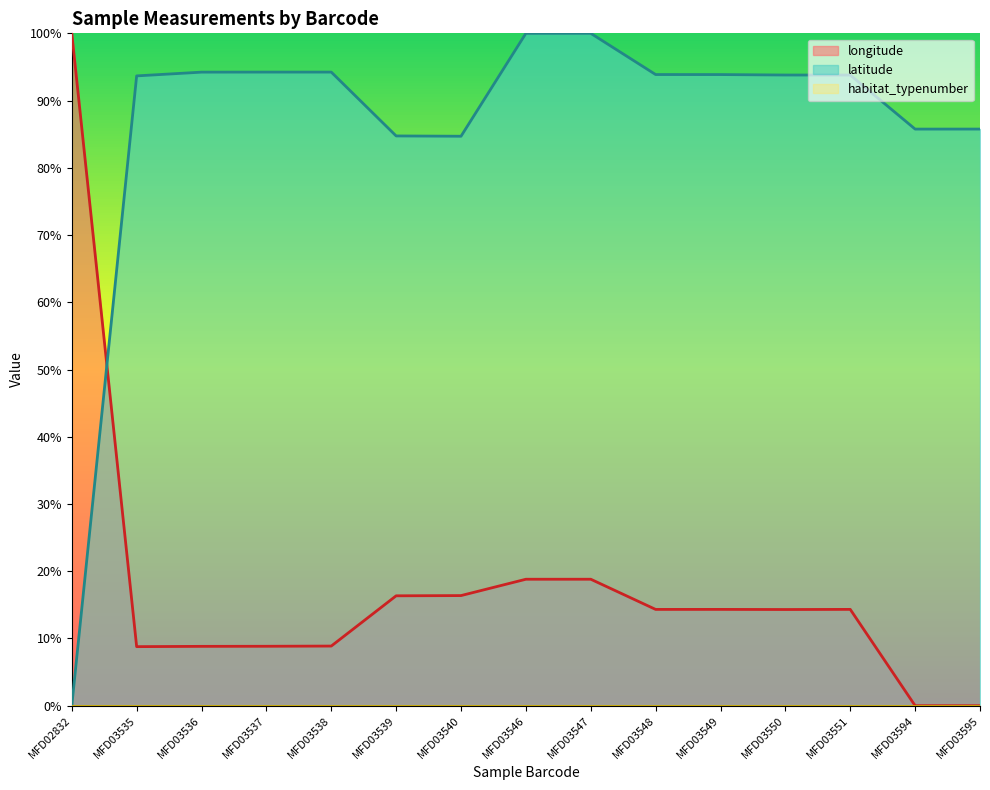

What is the maximum value shown in the chart?

1.0